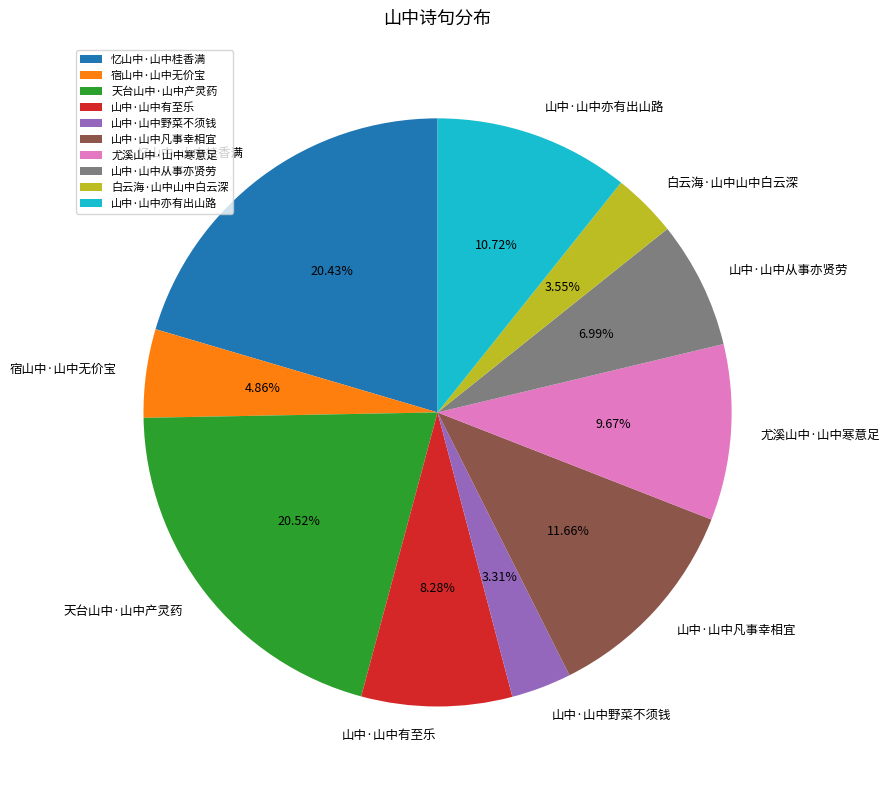

What is the ratio of the value at 山中·山中凡事幸相宜 to the value at 山中·山中野菜不须钱?

3.5